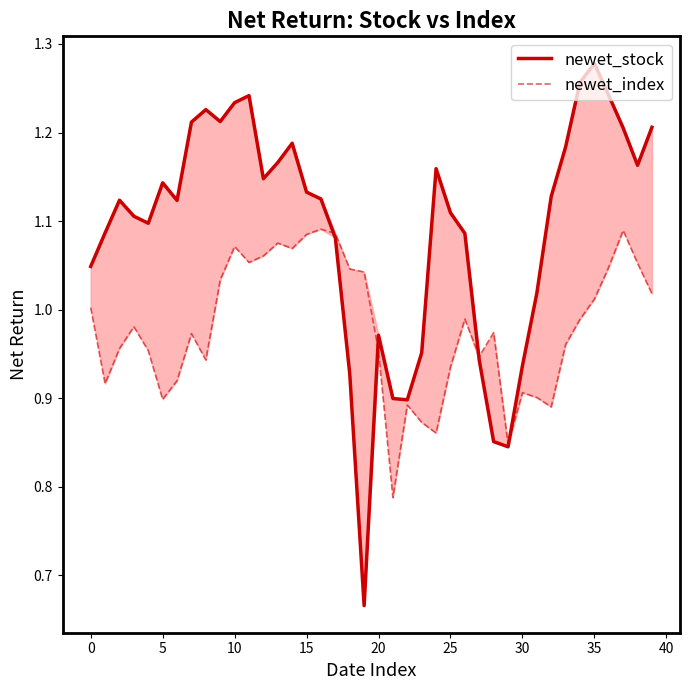

What is the highest value of the newet_stock series?

1.3